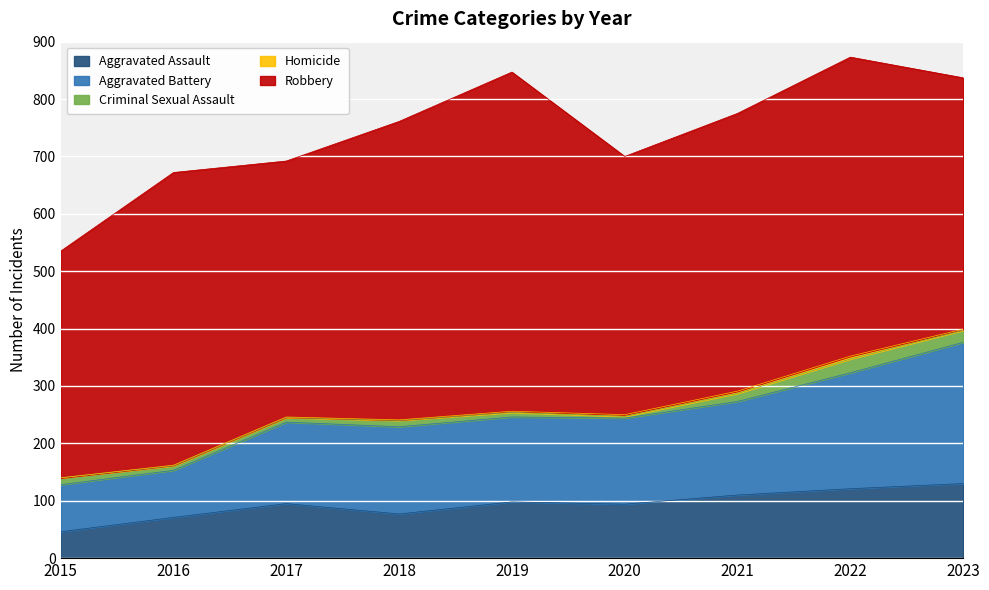

In Aggravated Battery, how many points are lower than both neighbors (excluding endpoints)?

1